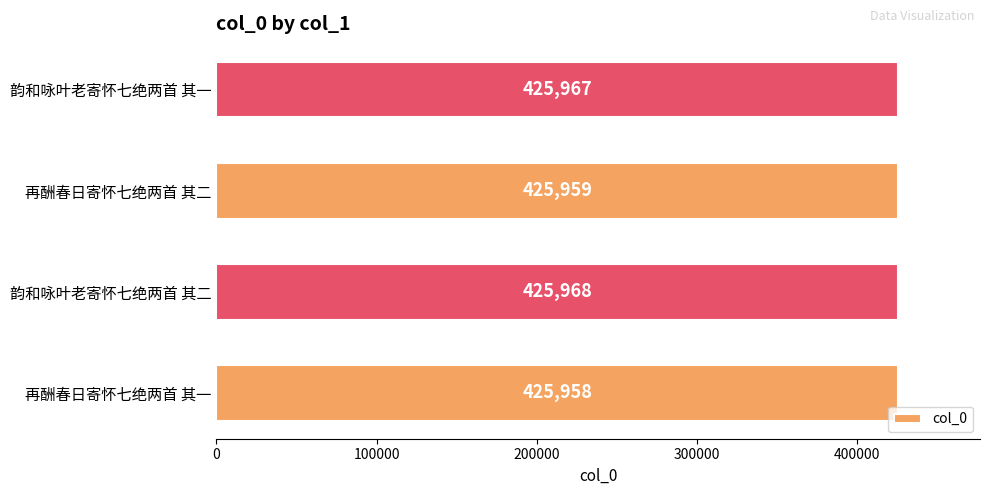

Where is the data nearest to the value 425963?

再酬春日寄怀七绝两首 其二